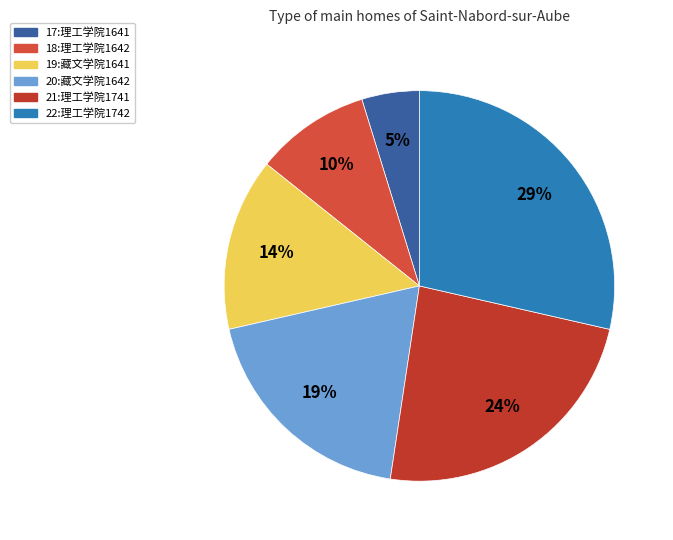

What is the ratio of the value at 17:理工学院1641 to the value at 18:理工学院1642?

0.5